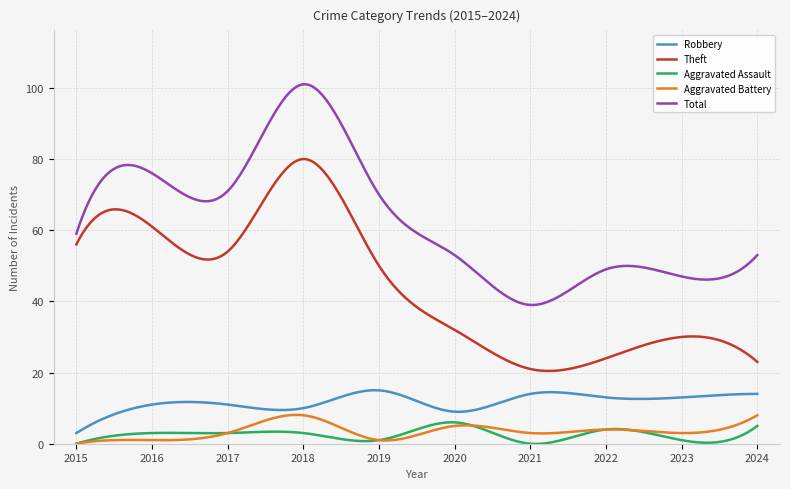

Which series has the largest total across all categories?

Total